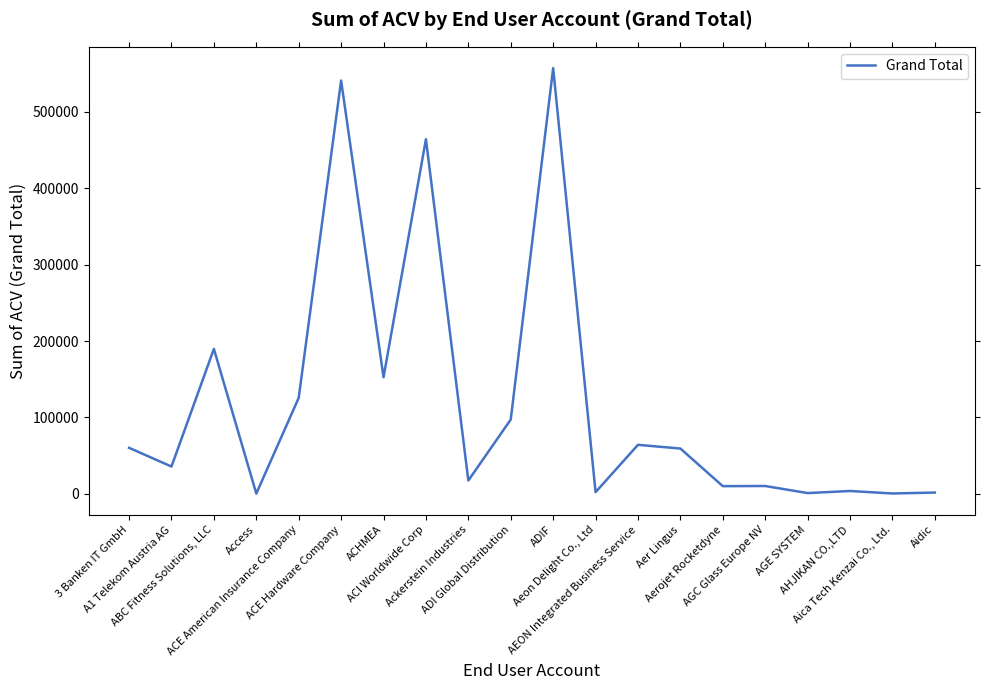

What is the change in value from Ackerstein Industries to Aer Lingus?

+41829